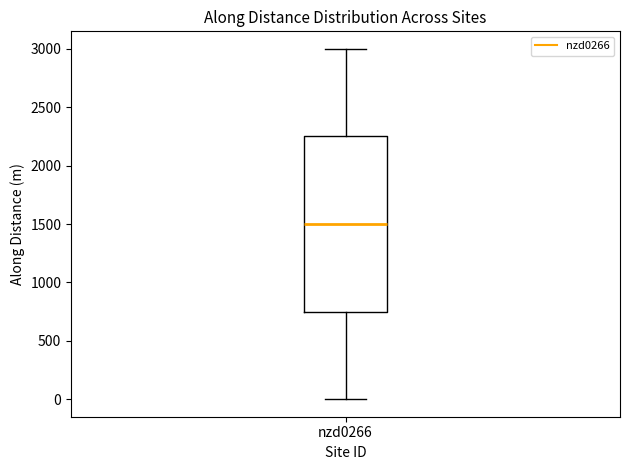

Transcribe this box plot: give where the median line is, the range the box spans, and where the two whiskers end, as read against the y-axis. The values are not printed on the chart, so give them approximately, as read against the axis.

median 1500, box 750 to 2250, whiskers 0 to 3000